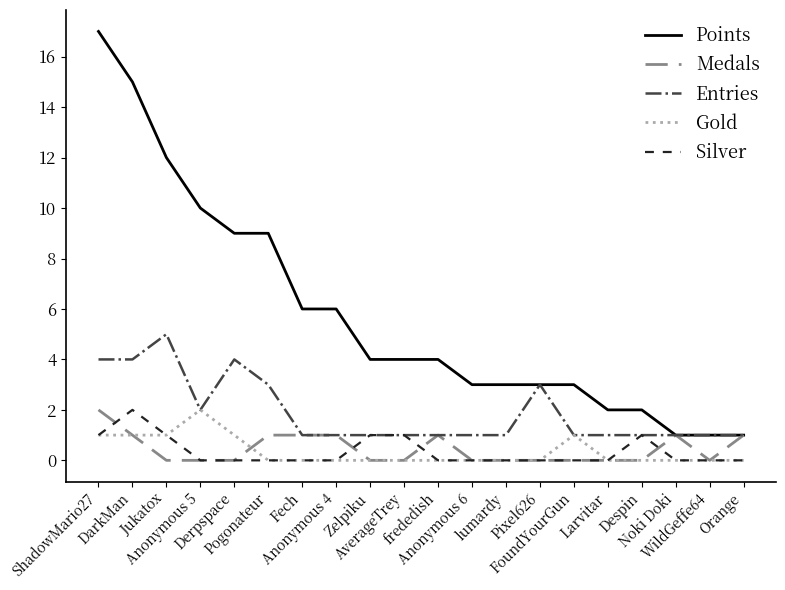

How many lines are shown in the chart?

5